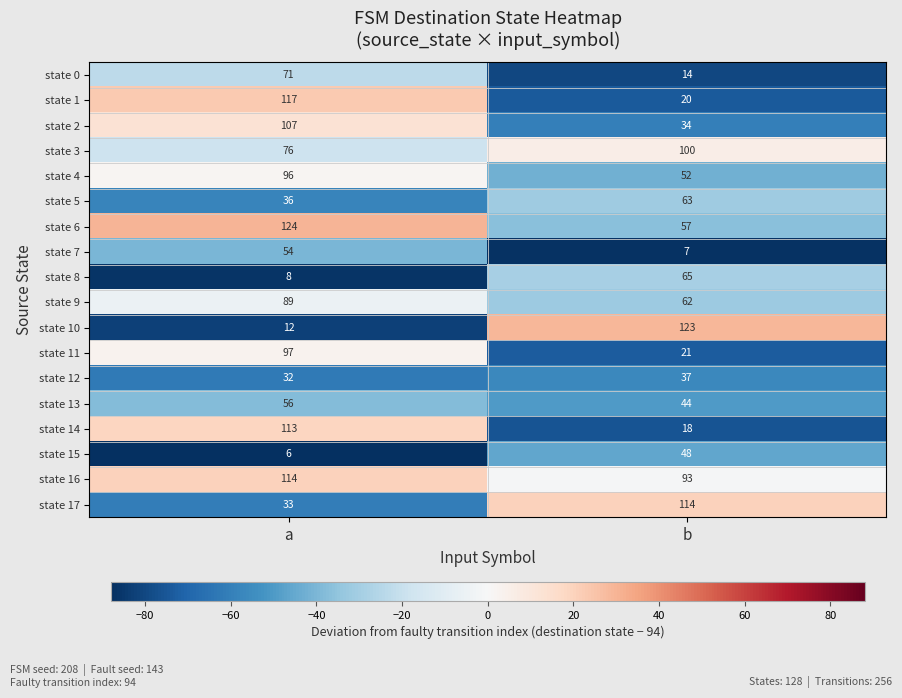

What is the maximum value shown in the chart?

124